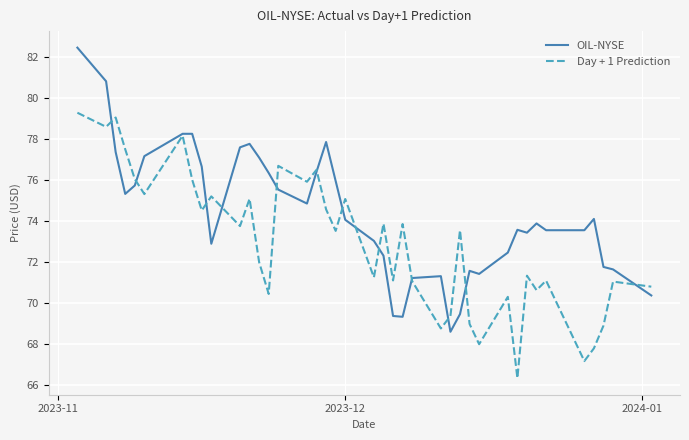

What is the lowest value of the OIL-NYSE series?

68.6